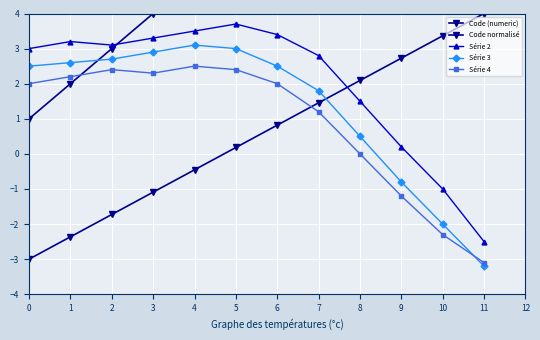

True or false: Série 3 has a value of 2.5 at 6.

True